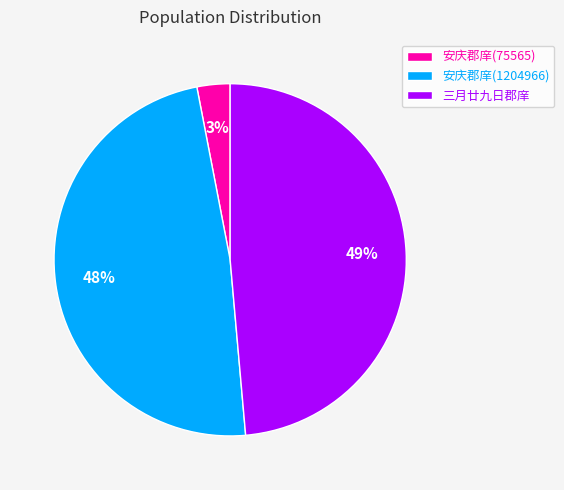

What is the smallest slice in the pie chart?

安庆郡庠(75565)